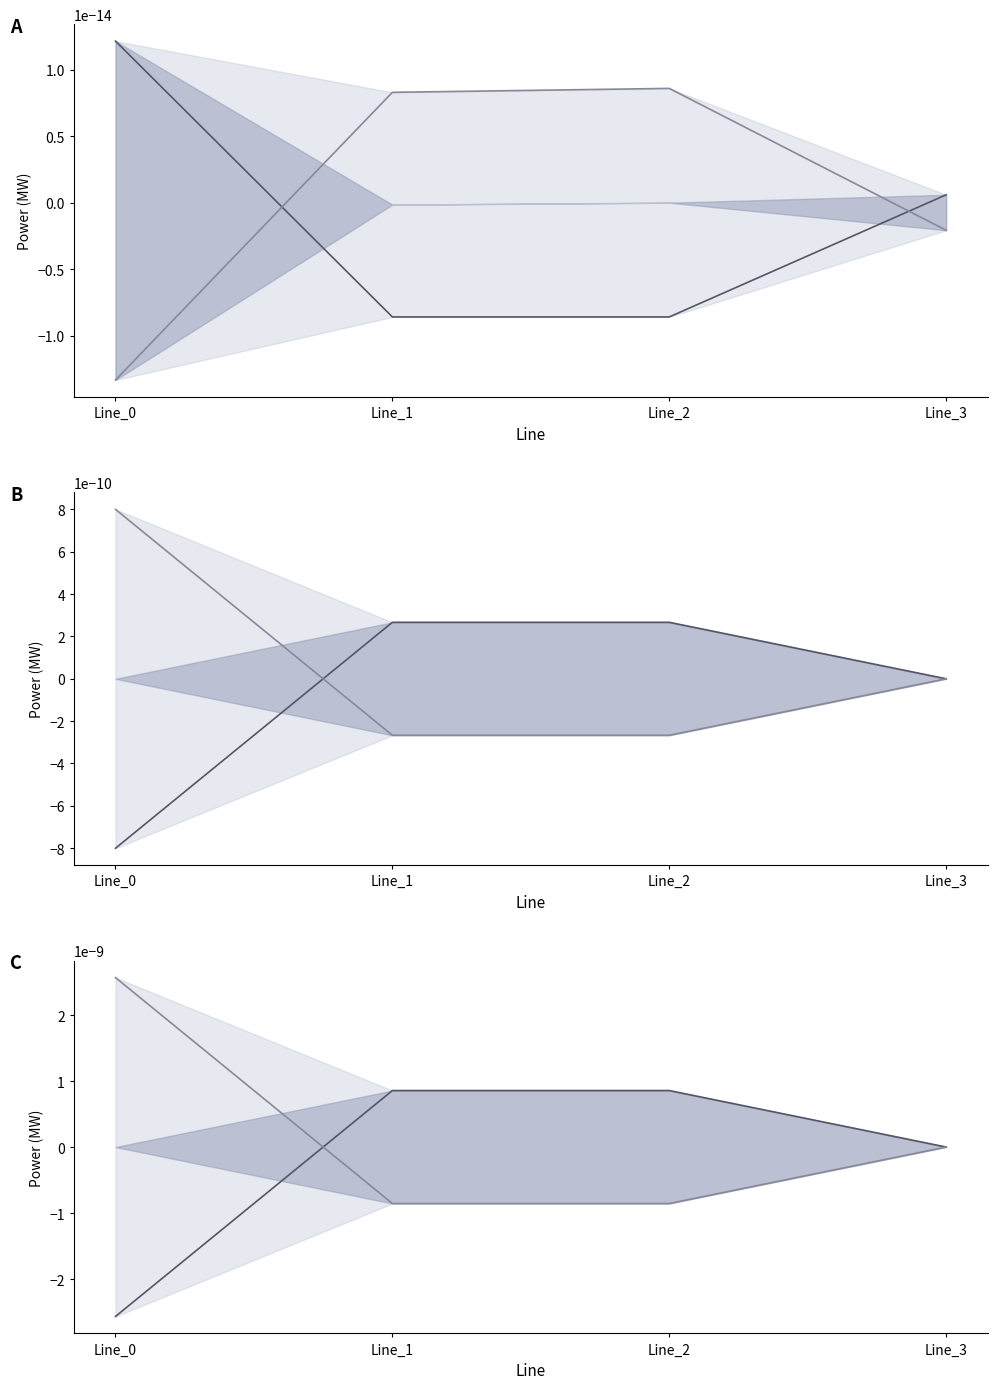

Rank the series at Line_2 from highest to lowest value.

pf_p_c_from_mw, pf_p_b_from_mw, pf_p_a_to_mw, pf_p_a_from_mw, pf_p_b_to_mw, pf_p_c_to_mw